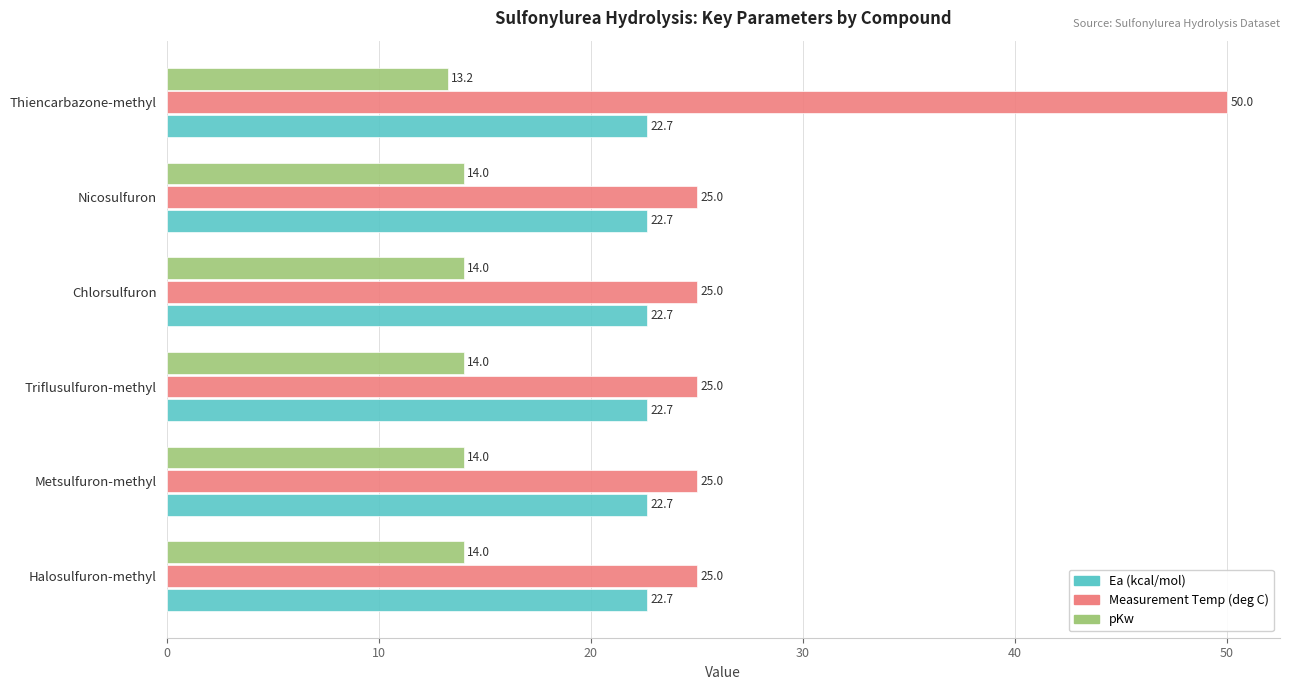

Which series has the widest spread of values?

Measurement Temp (deg C)